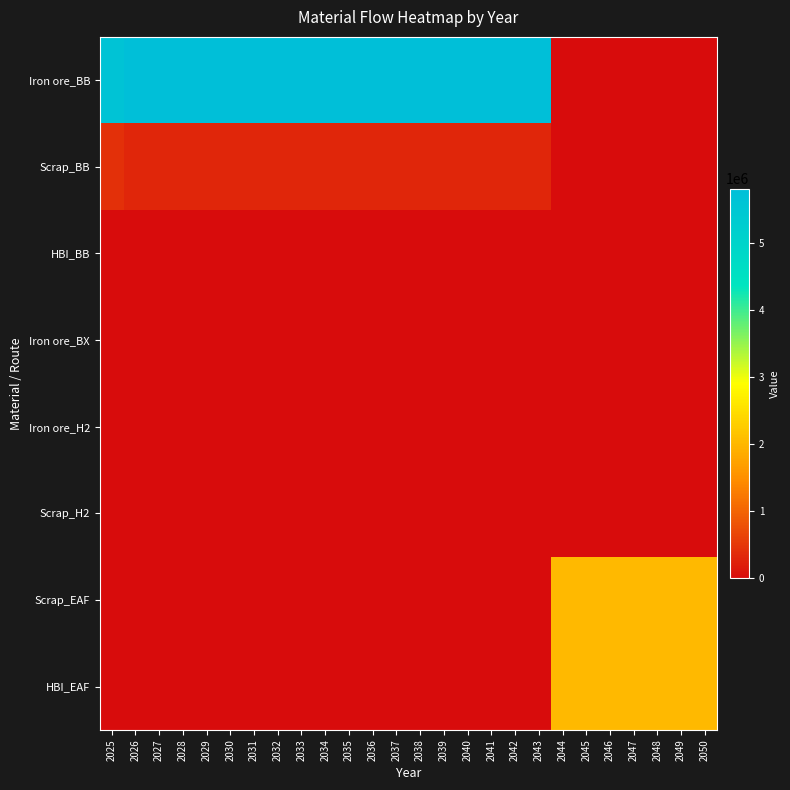

List the series in order of their peak value, highest first.

Iron ore_BB, HBI_EAF, Scrap_EAF, Scrap_BB, HBI_BB, Iron ore_BX, Iron ore_H2, Scrap_H2